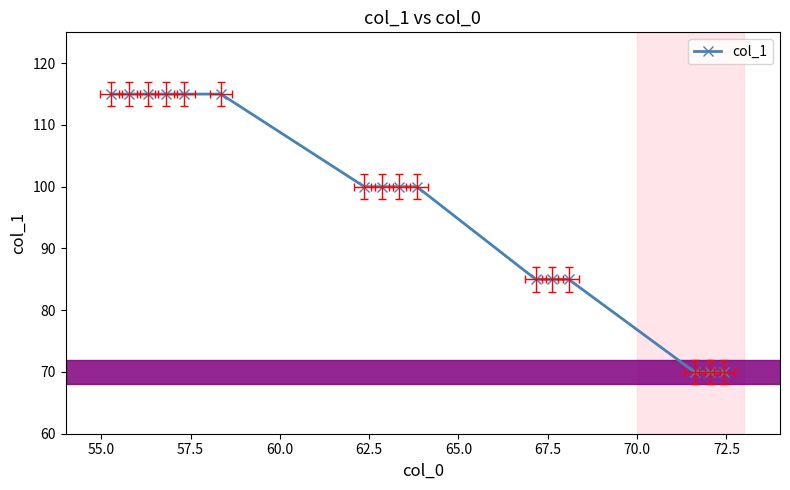

True or false: there are more than 1 points higher than both neighbors.

False